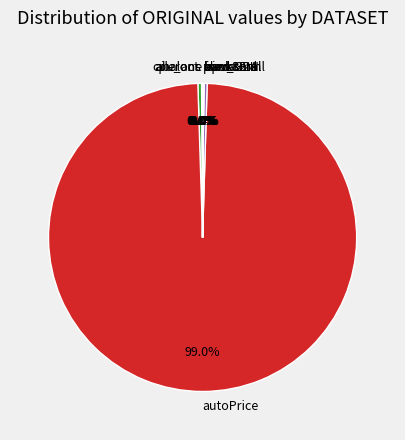

Does autoPrice represent more than half of the total?

Yes